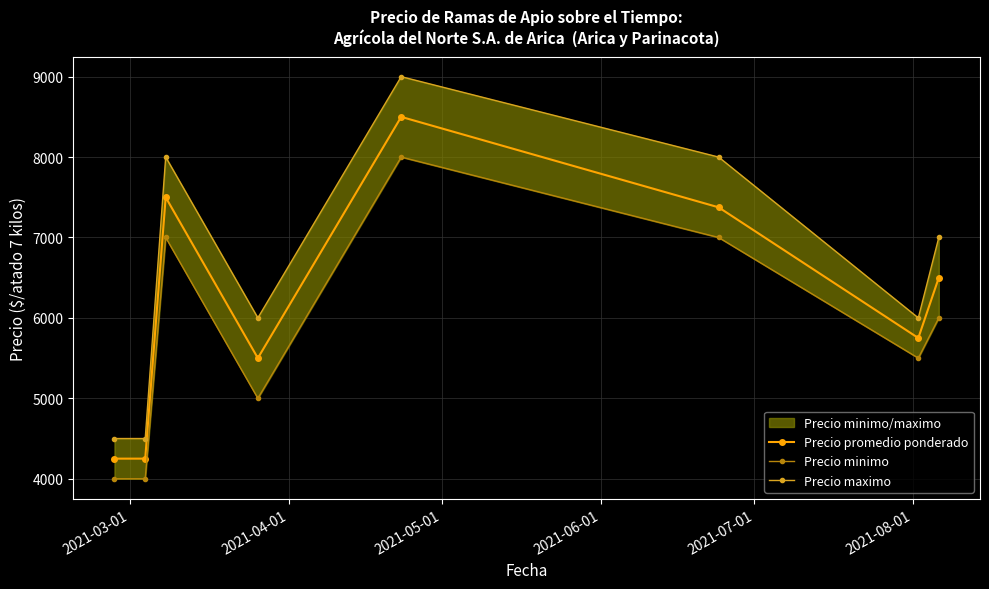

List the series in order of their peak value, lowest first.

Precio minimo, Precio promedio ponderado, Precio maximo